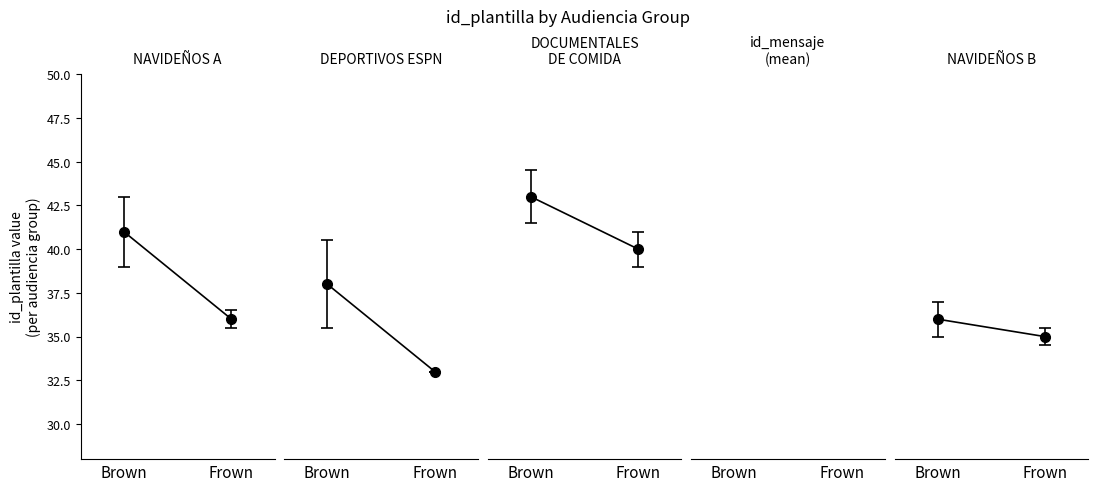

The value of NAVIDEÑOS A at Brown is 41.0. True or false?

True